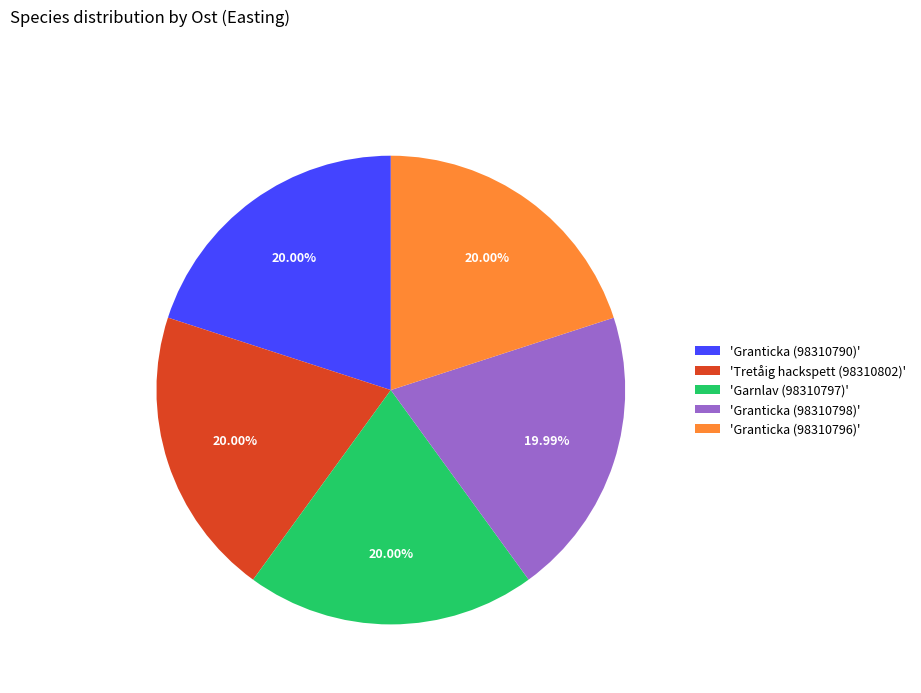

Is the sum of 'Granticka (98310796)' and 'Tretåig hackspett (98310802)' greater than half?

No